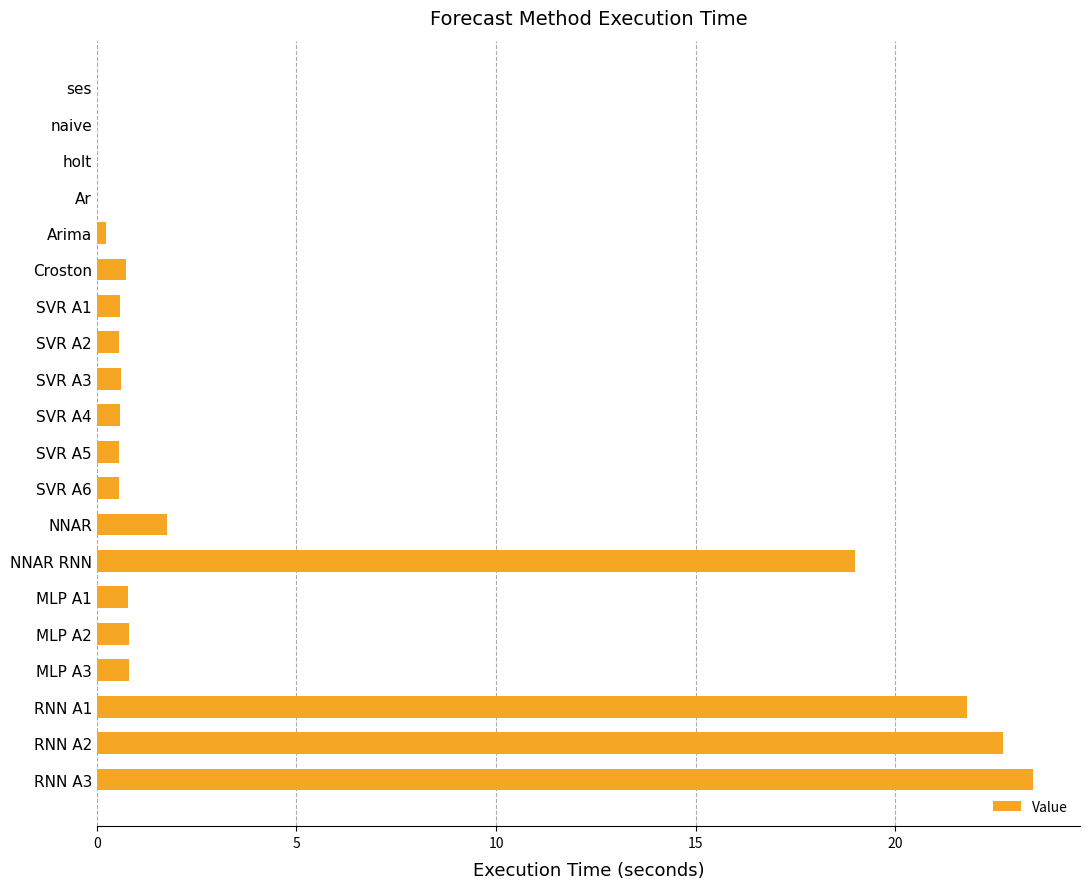

Which label corresponds to the largest value in the chart?

RNN A3